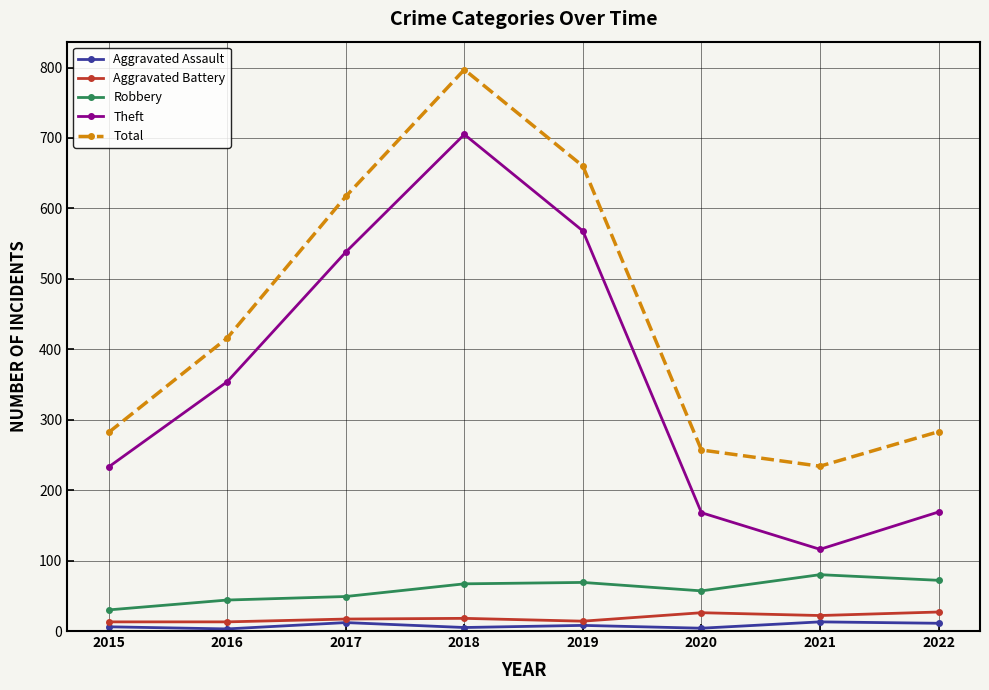

True or false: Theft and Aggravated Assault intersect in this chart.

False